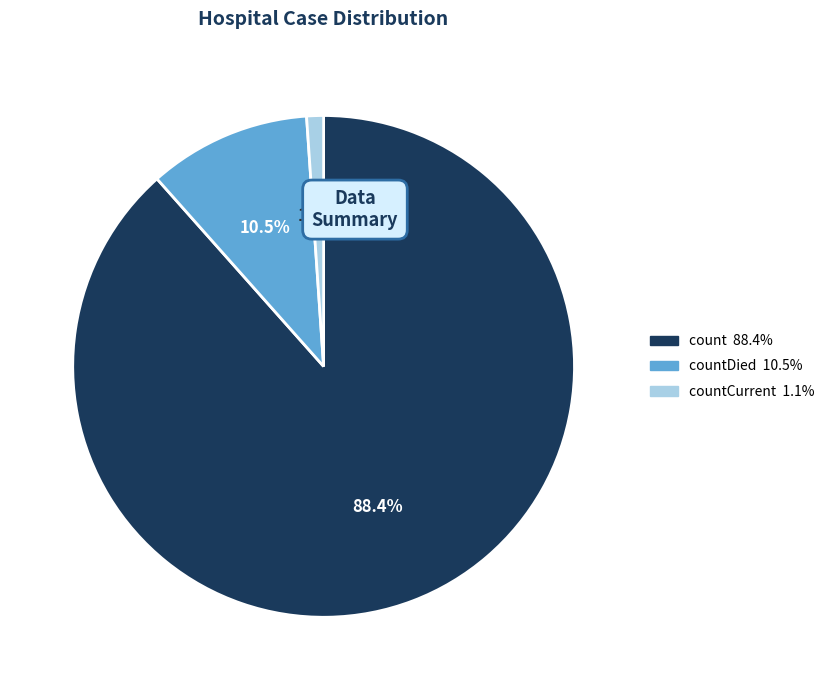

Is there any slice that represents more than half of the pie?

Yes